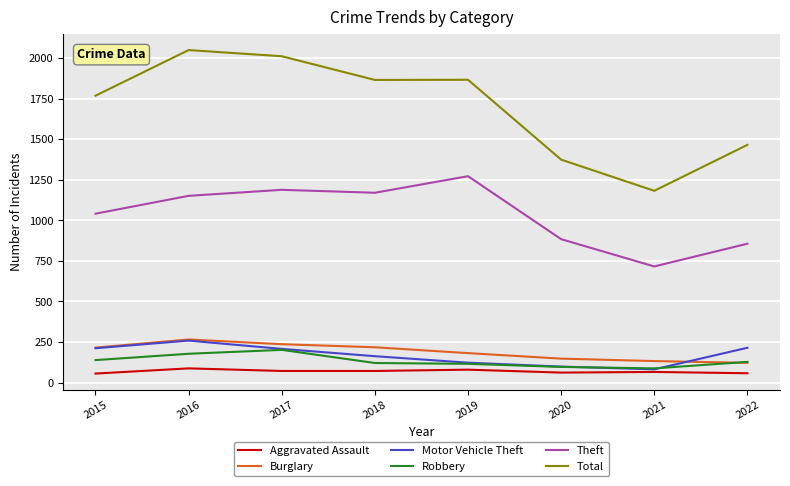

True or false: Burglary has a value of 293 at 2018.

False